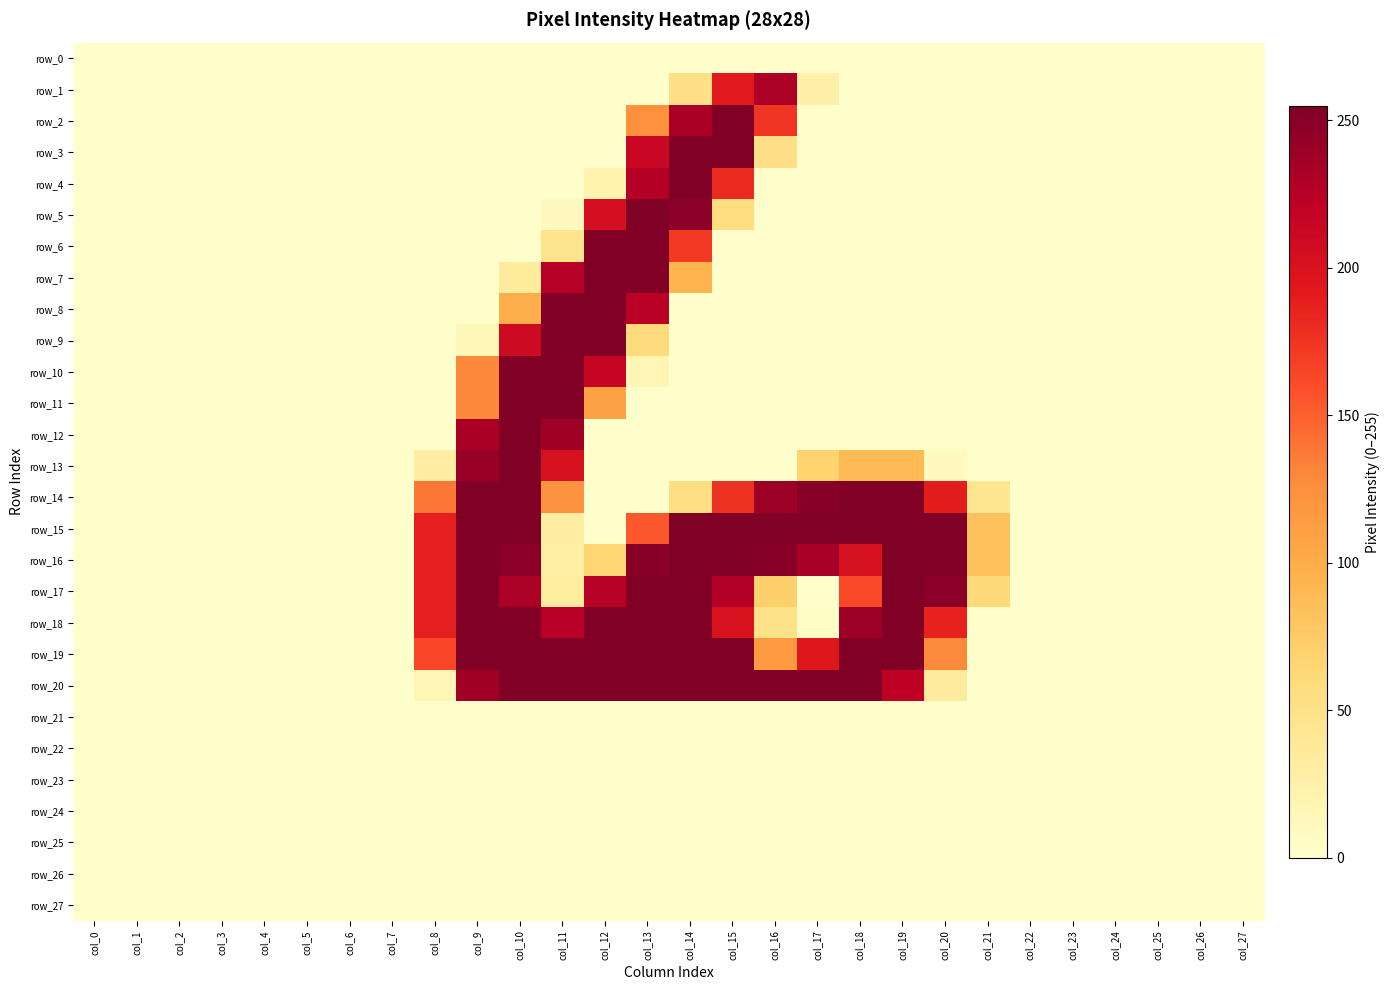

At which category is the sum across all series the highest?

col_10